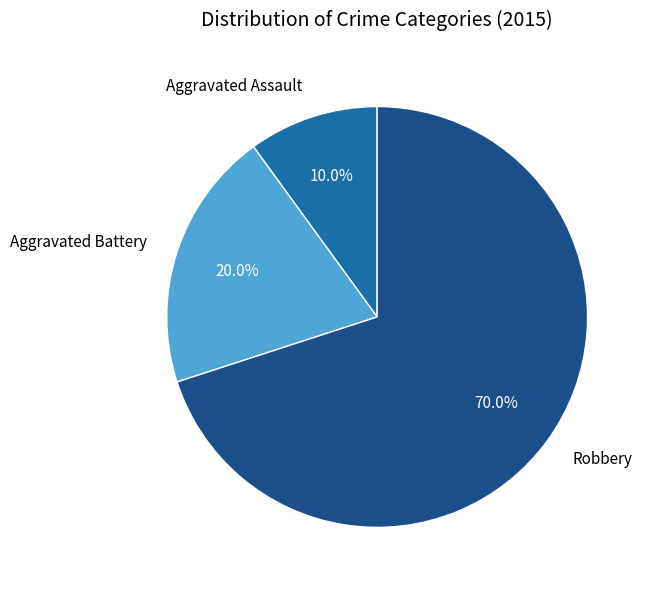

Count the number of slices in the pie.

3